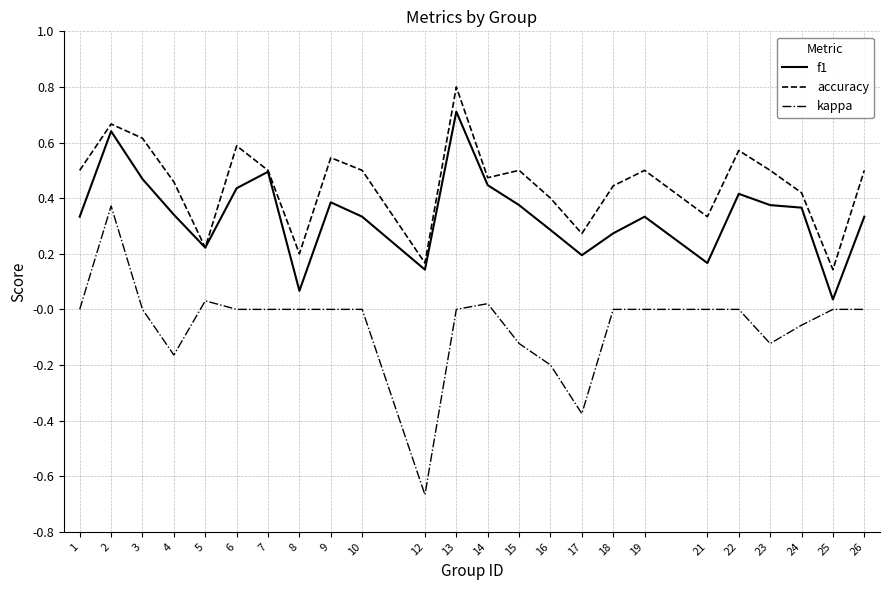

Rank the series by their average value, from lowest to highest.

kappa, f1, accuracy